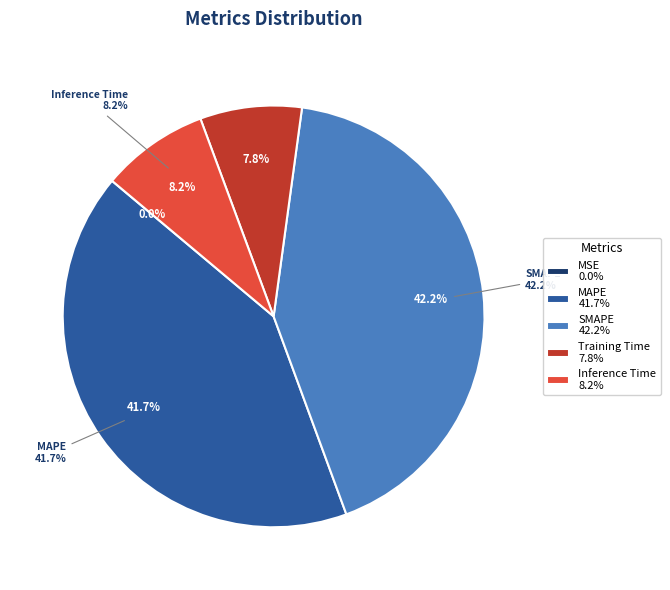

Rank the categories by value from lowest to highest.

MSE, Training Time, Inference Time, MAPE, SMAPE